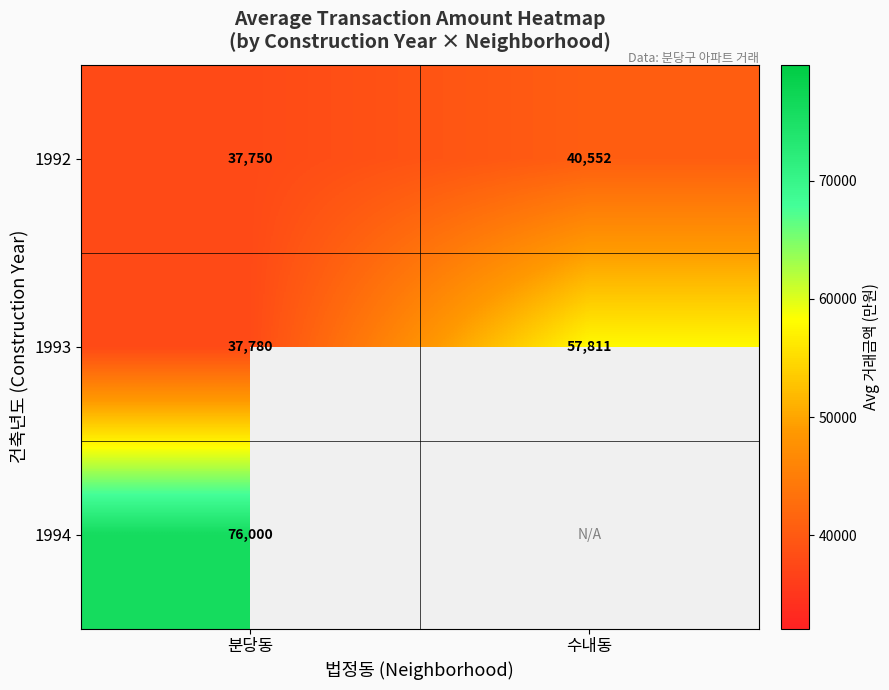

At 분당동, list the series in order from smallest to largest.

1992, 1993, 1994